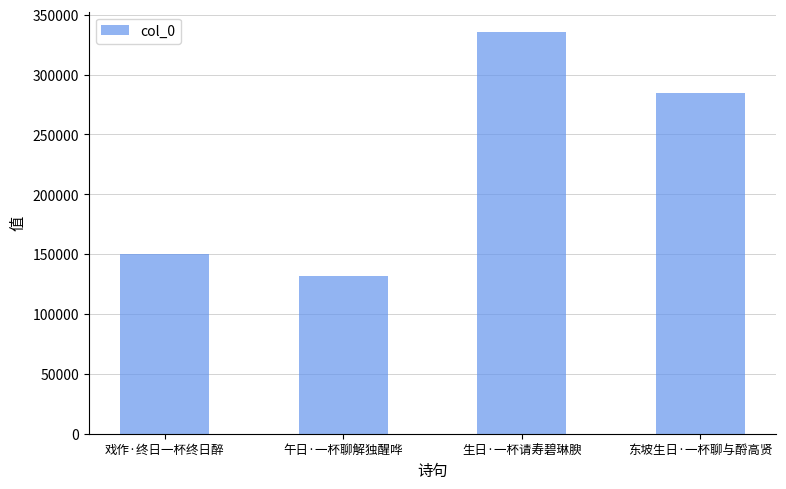

What is the approximate value at 戏作·终日一杯终日醉, to the nearest 100?

150300